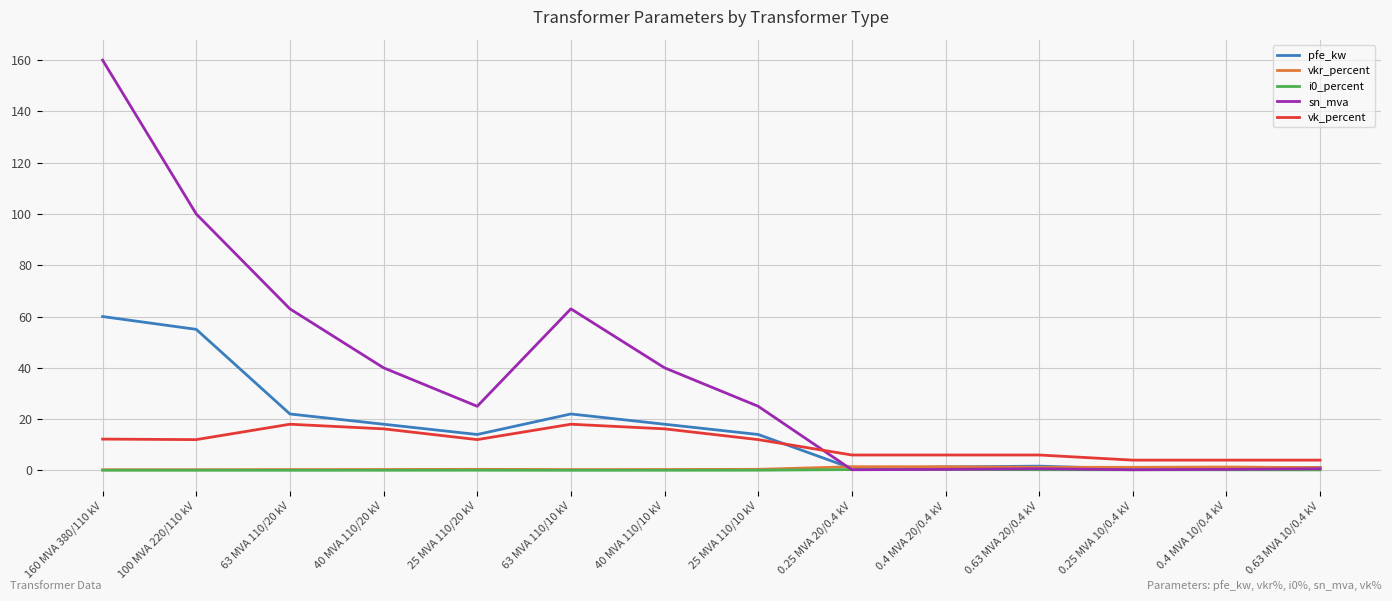

What is the total value across all series at 0.4 MVA 10/0.4 kV?

6.9